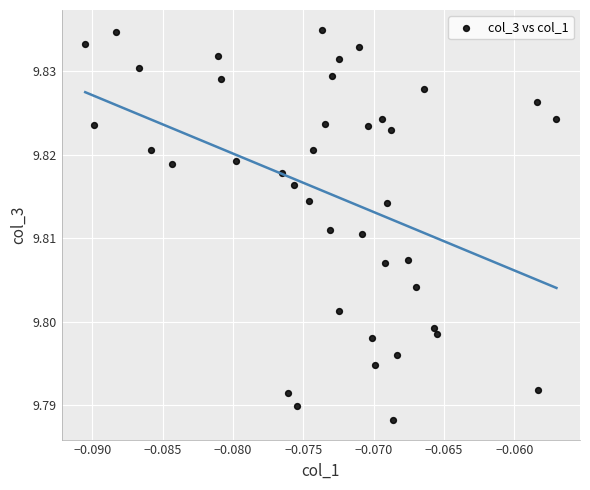

How many points are shown in the scatter plot?

40